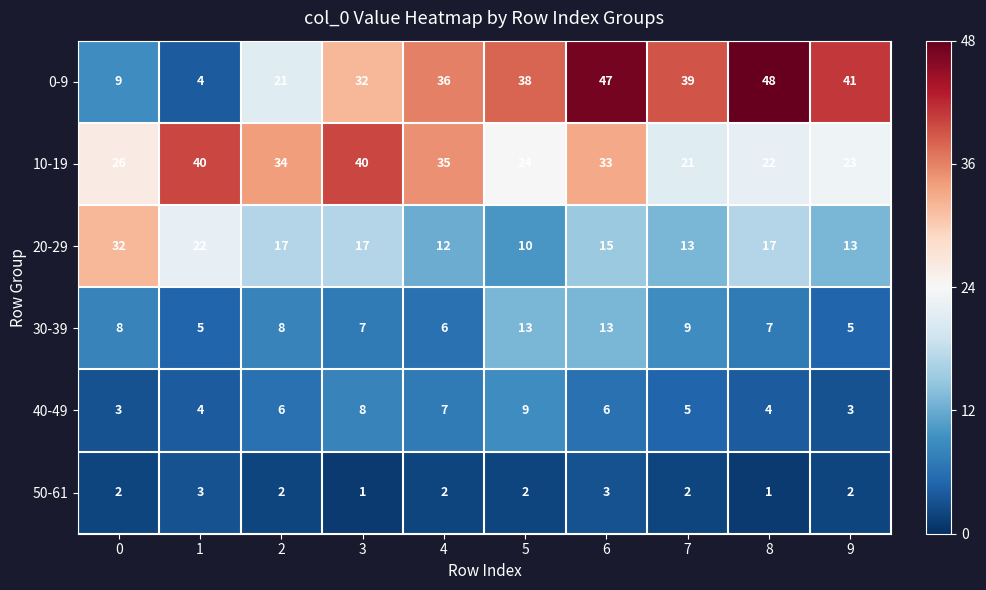

What is the difference between the maximum and minimum values in the 40-49 series?

6